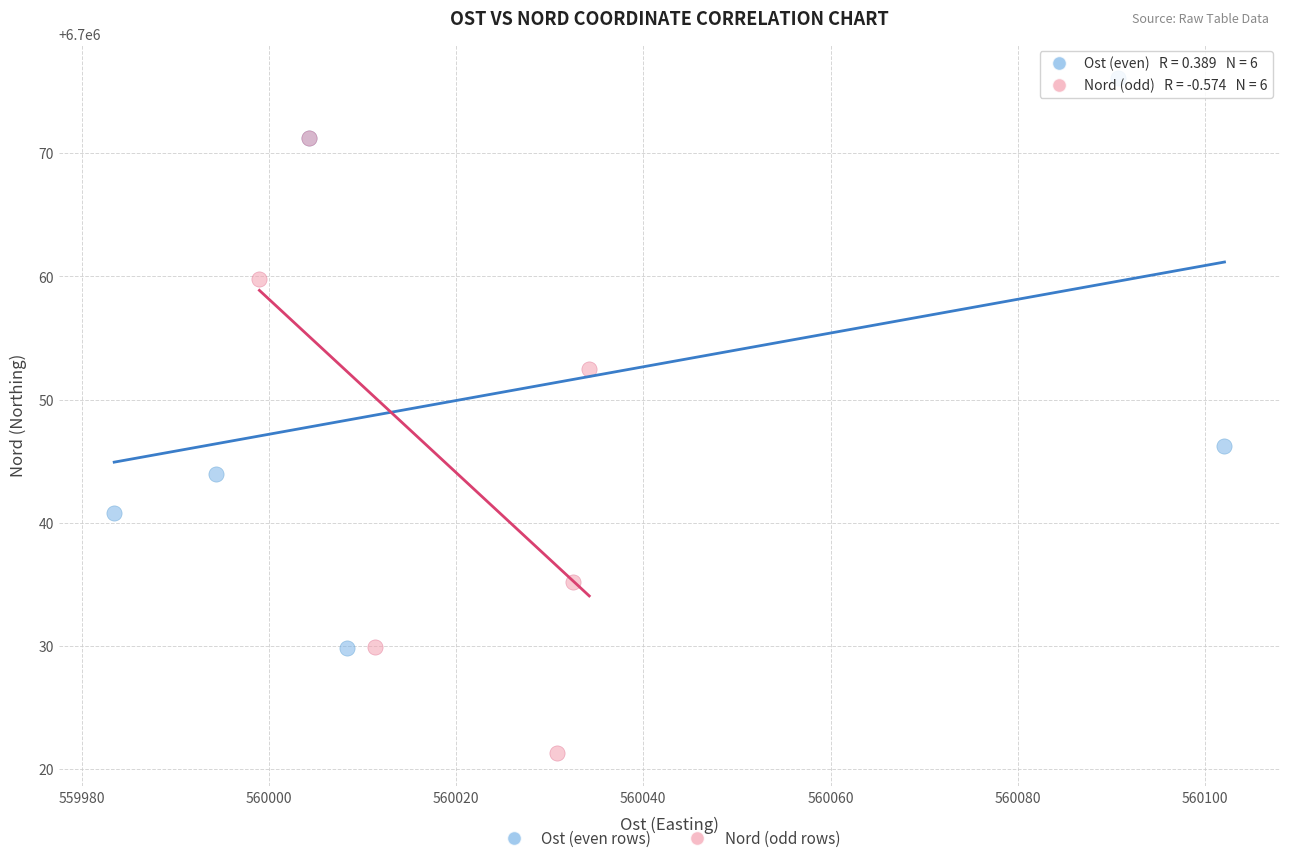

Which series contains the highest Y value?

Ost (even rows)